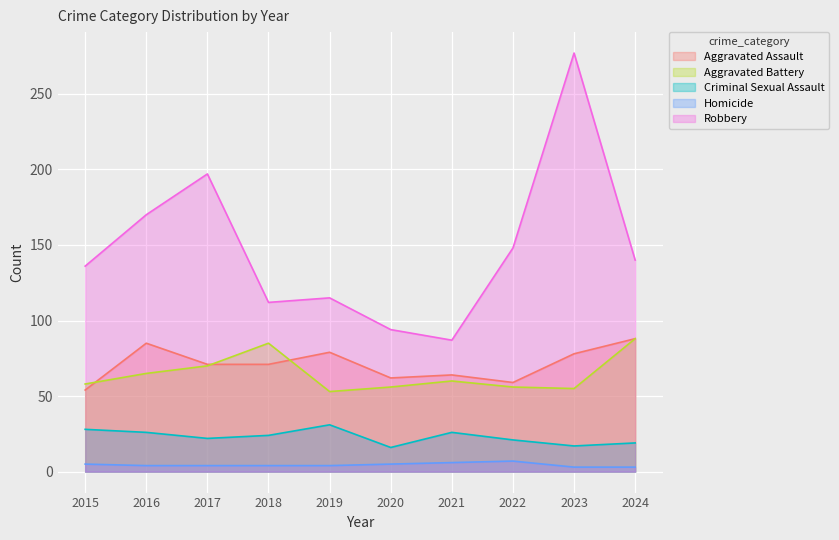

Where does the Aggravated Assault series first go above 71?

2016